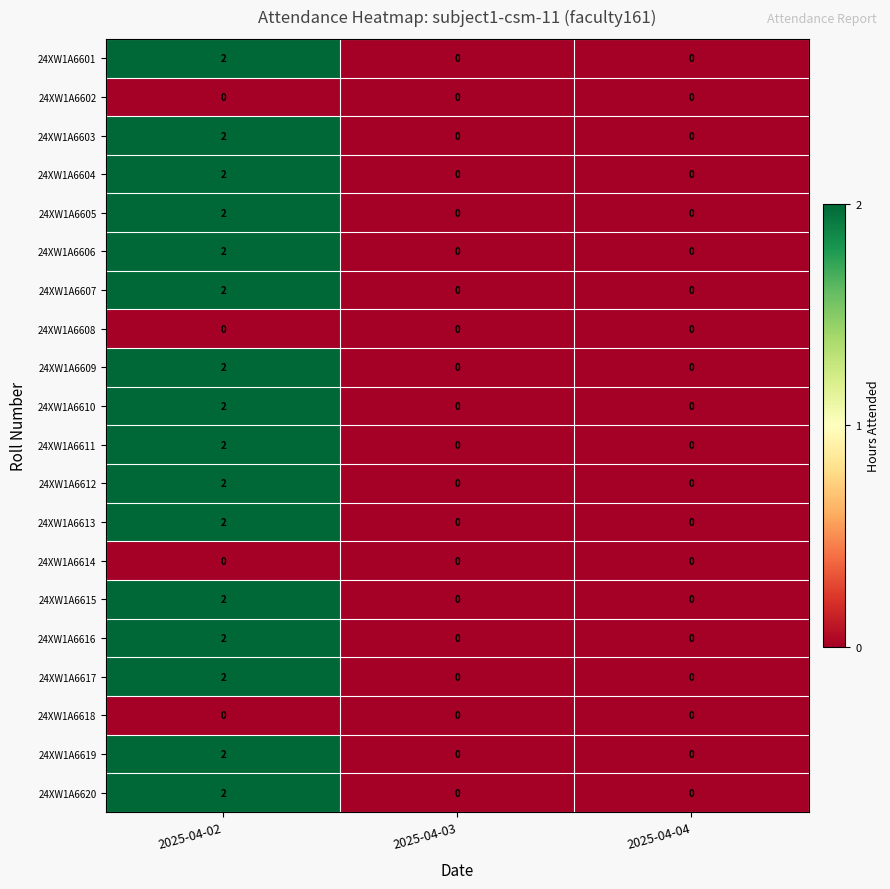

Is it true that 24XW1A6603 equals 1 at 2025-04-02?

False